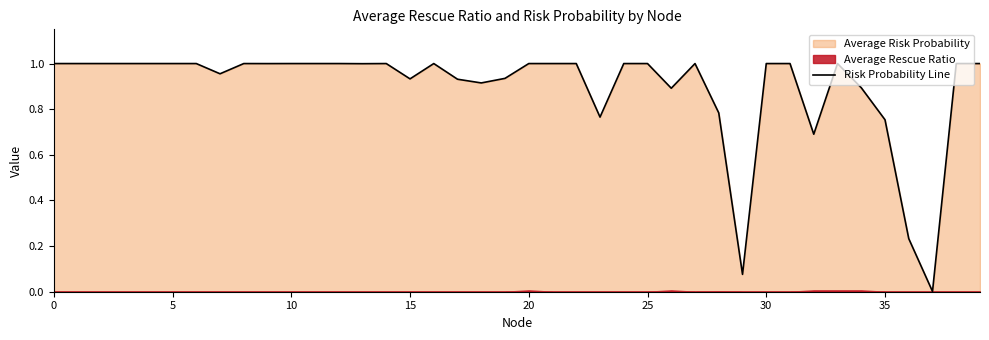

How many points are lower than both their immediate neighbors (excluding endpoints)?

10